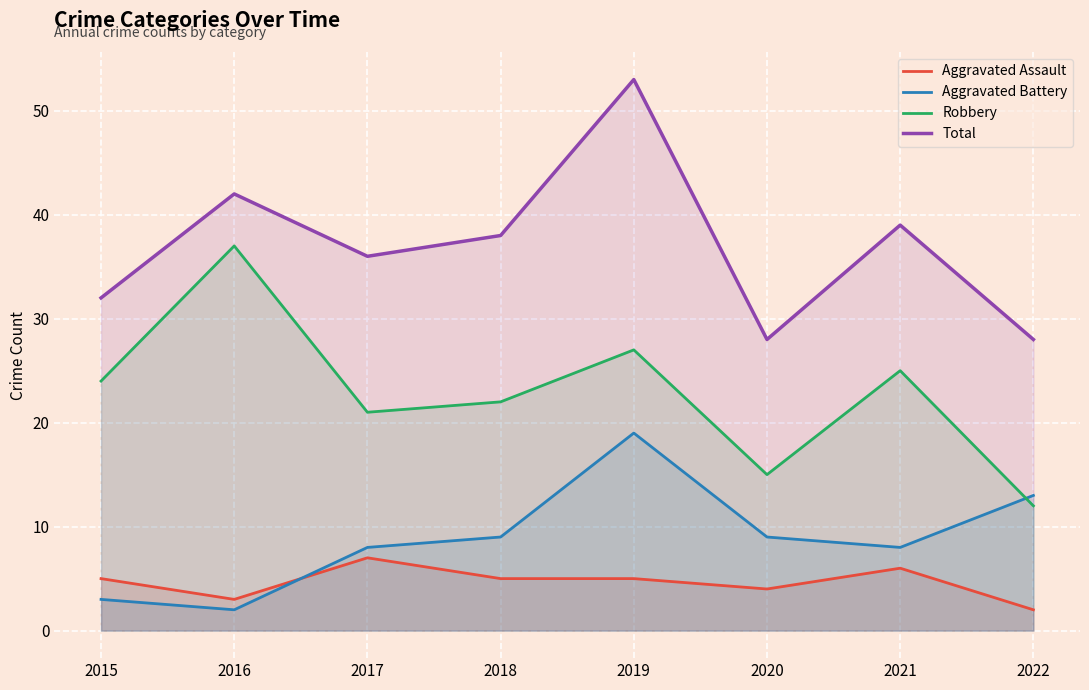

What are all the series names shown in the legend?

Aggravated Assault, Aggravated Battery, Robbery, Total